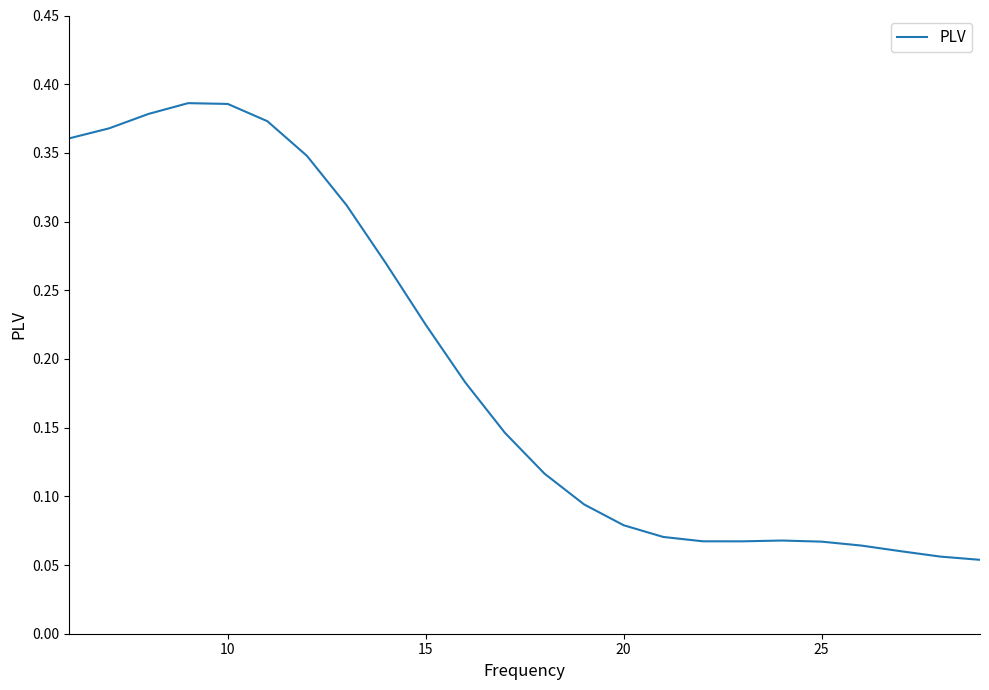

What is the greatest value displayed?

0.4